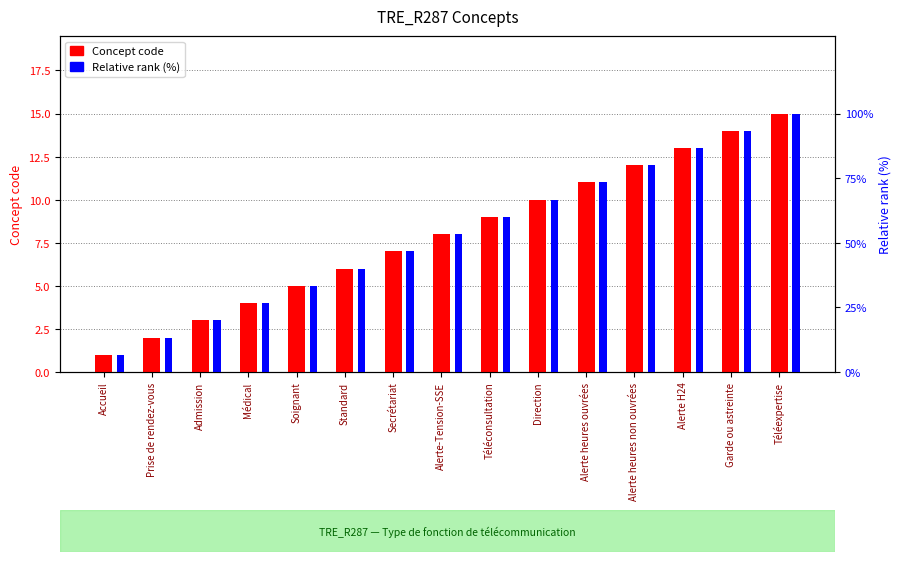

How many data points in Relative rank (%) are above 53?

8